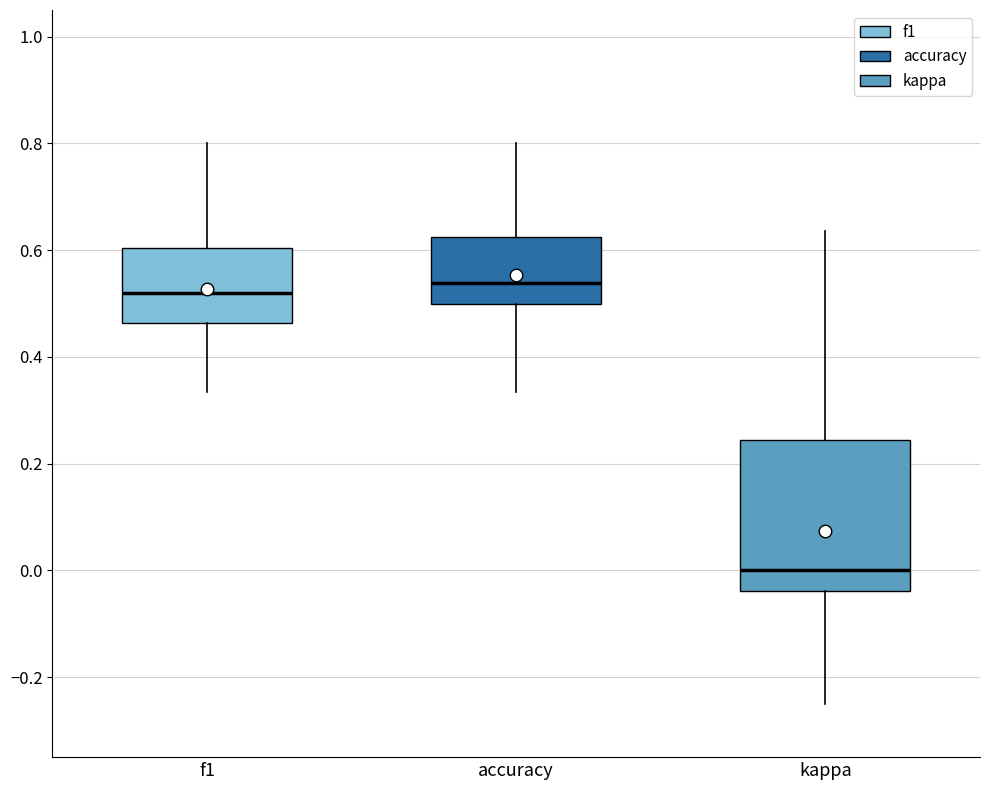

Reading left to right, read every box against the y-axis: the position of its median line, the range the box covers, and the ends of its whiskers. The values are not printed on the chart, so give them approximately, as read against the axis.

f1: median 0.52, box 0.46 to 0.60, whiskers 0.34 to 0.80
accuracy: median 0.54, box 0.50 to 0.62, whiskers 0.34 to 0.80
kappa: median 0.00, box -0.04 to 0.24, whiskers -0.24 to 0.64